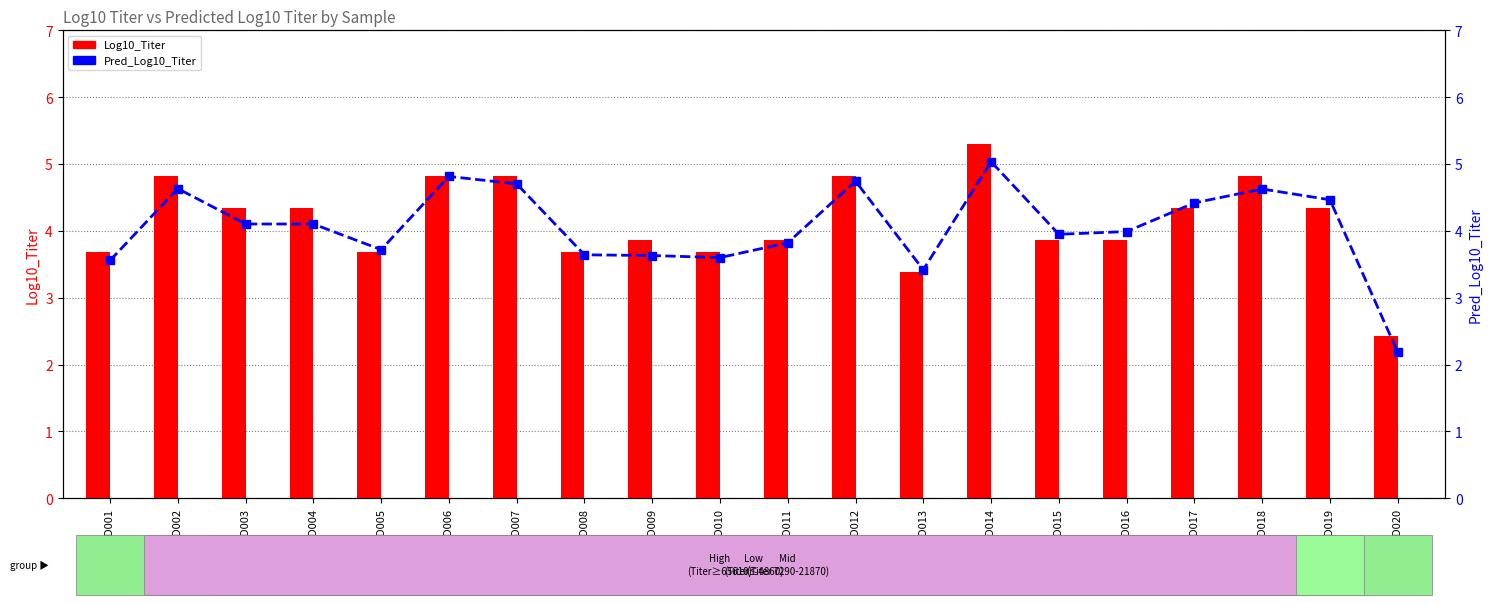

At how many categories does at least one series exceed 4?

10